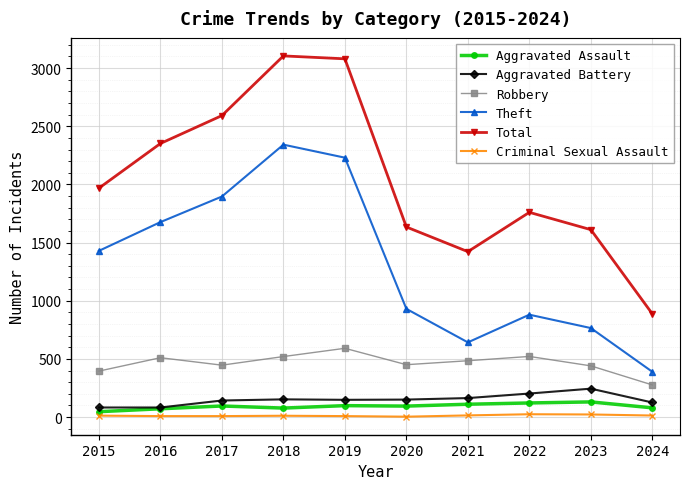

How many lines are shown in the chart?

6